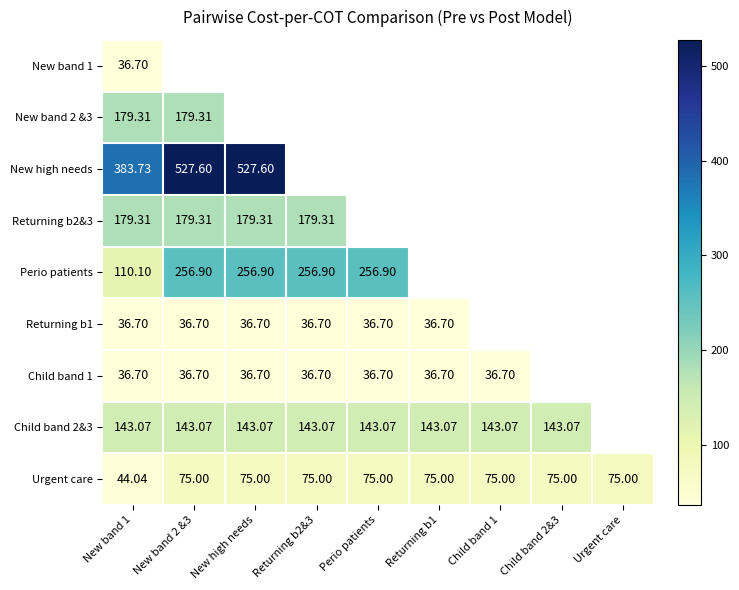

Is the value of New band 2 &3 at New band 1 greater than the value of Child band 2&3 at Returning b2&3?

Yes